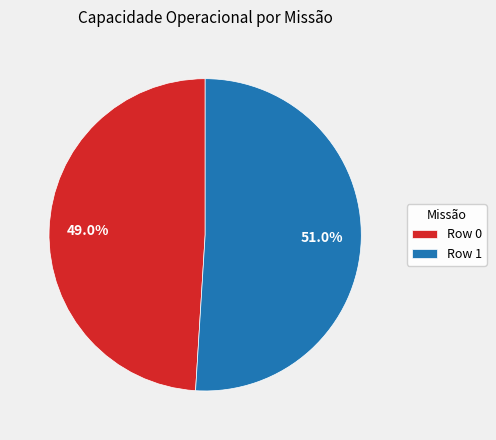

Rank the categories by value from highest to lowest.

Row 1, Row 0